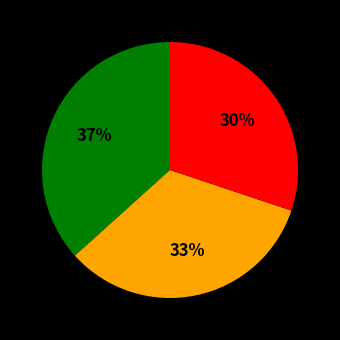

To the nearest percent, what is the average slice percentage?

33%